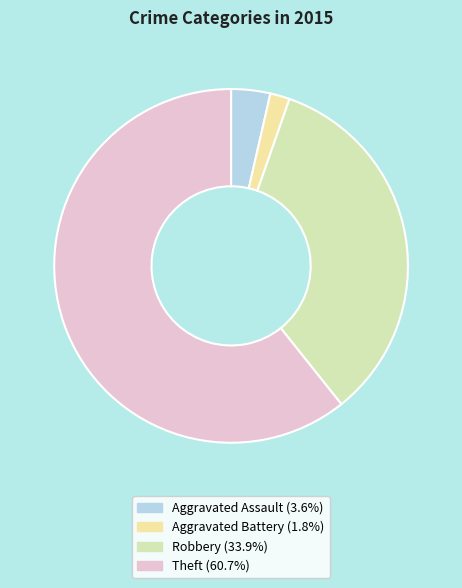

True or false: Aggravated Battery accounts for 2% of the total.

True